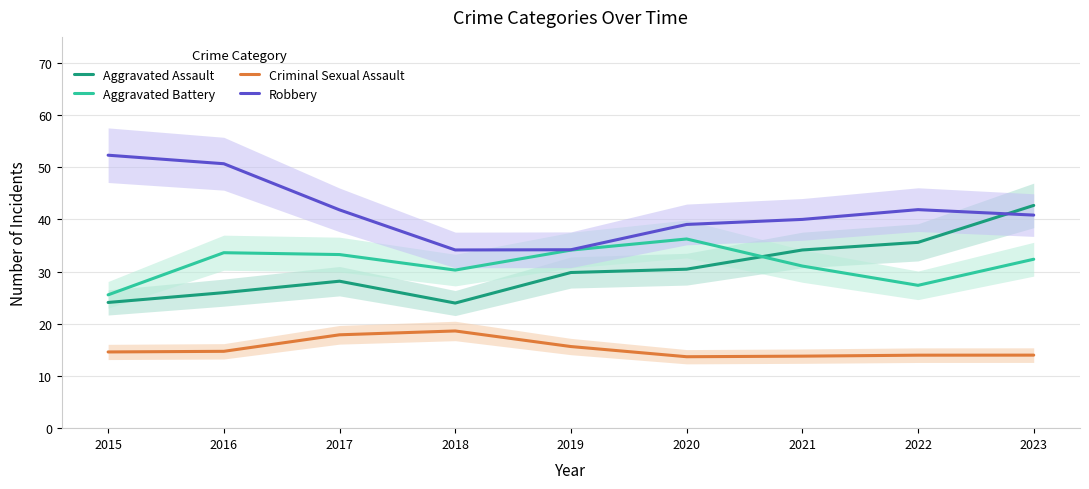

Which category has the highest value in the Aggravated Assault series?

2023